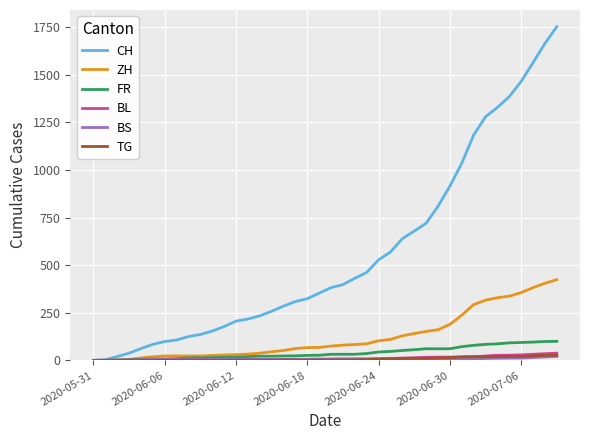

Which series has the widest spread of values?

CH